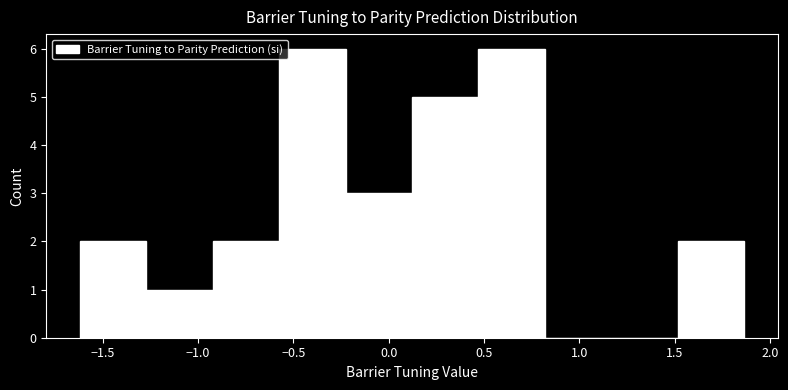

How tall is the bar that spans 0.45 to 0.80 on the x-axis? Neither the bar edges nor the heights are printed on the chart, so give them approximately, as read against the axes.

6